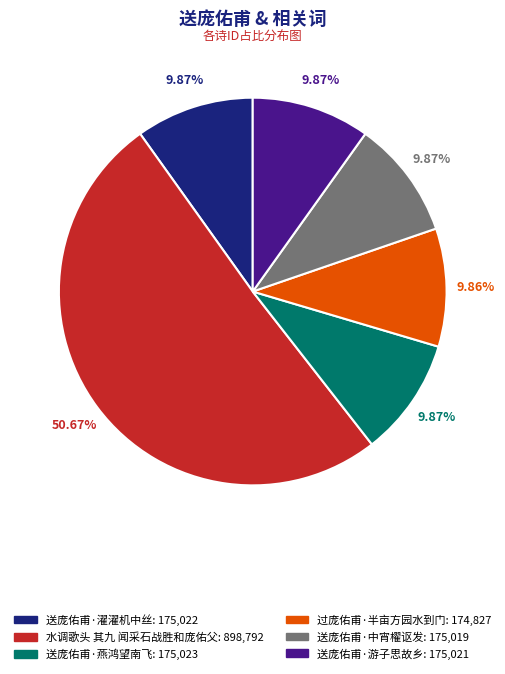

What portion of the pie excludes 送庞佑甫·燕鸿望南飞?

90.1%